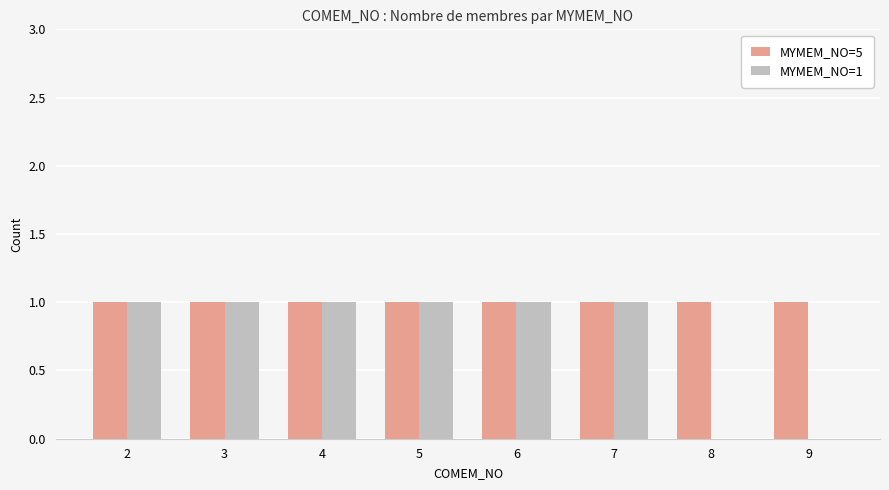

What is the maximum value shown in the chart?

1